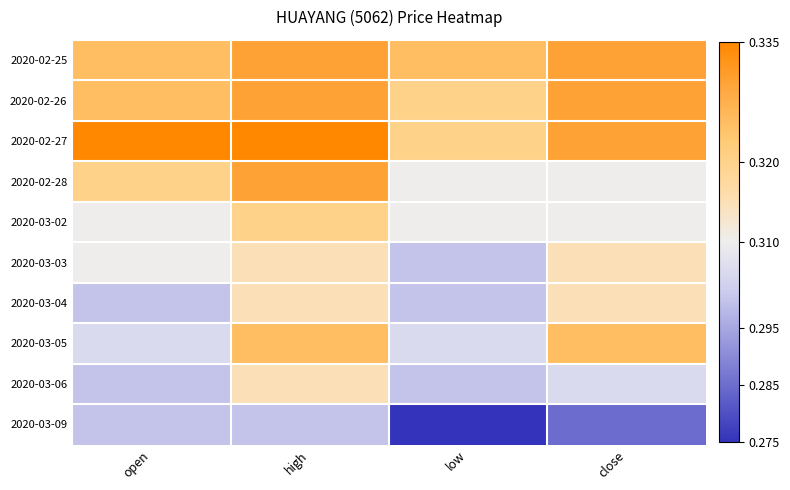

Reading left to right, extract all data points from this chart.

2020-02-25: open=0.3	high=0.3	low=0.3	close=0.3
2020-02-26: open=0.3	high=0.3	low=0.3	close=0.3
2020-02-27: open=0.3	high=0.3	low=0.3	close=0.3
2020-02-28: open=0.3	high=0.3	low=0.3	close=0.3
2020-03-02: open=0.3	high=0.3	low=0.3	close=0.3
2020-03-03: open=0.3	high=0.3	low=0.3	close=0.3
2020-03-04: open=0.3	high=0.3	low=0.3	close=0.3
2020-03-05: open=0.3	high=0.3	low=0.3	close=0.3
2020-03-06: open=0.3	high=0.3	low=0.3	close=0.3
2020-03-09: open=0.3	high=0.3	low=0.3	close=0.3